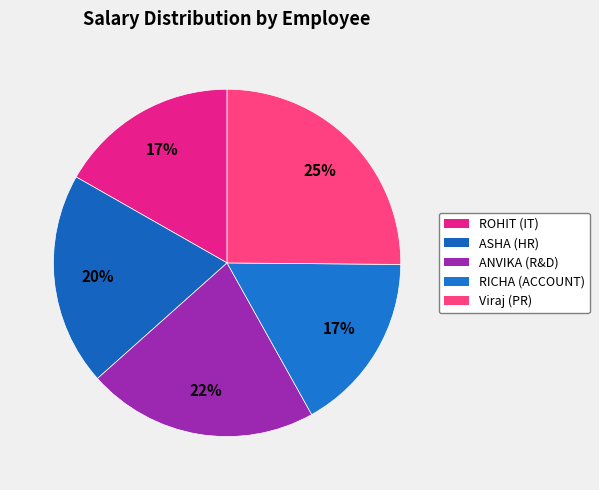

Does ANVIKA (R&D) account for over 50% of the chart?

No